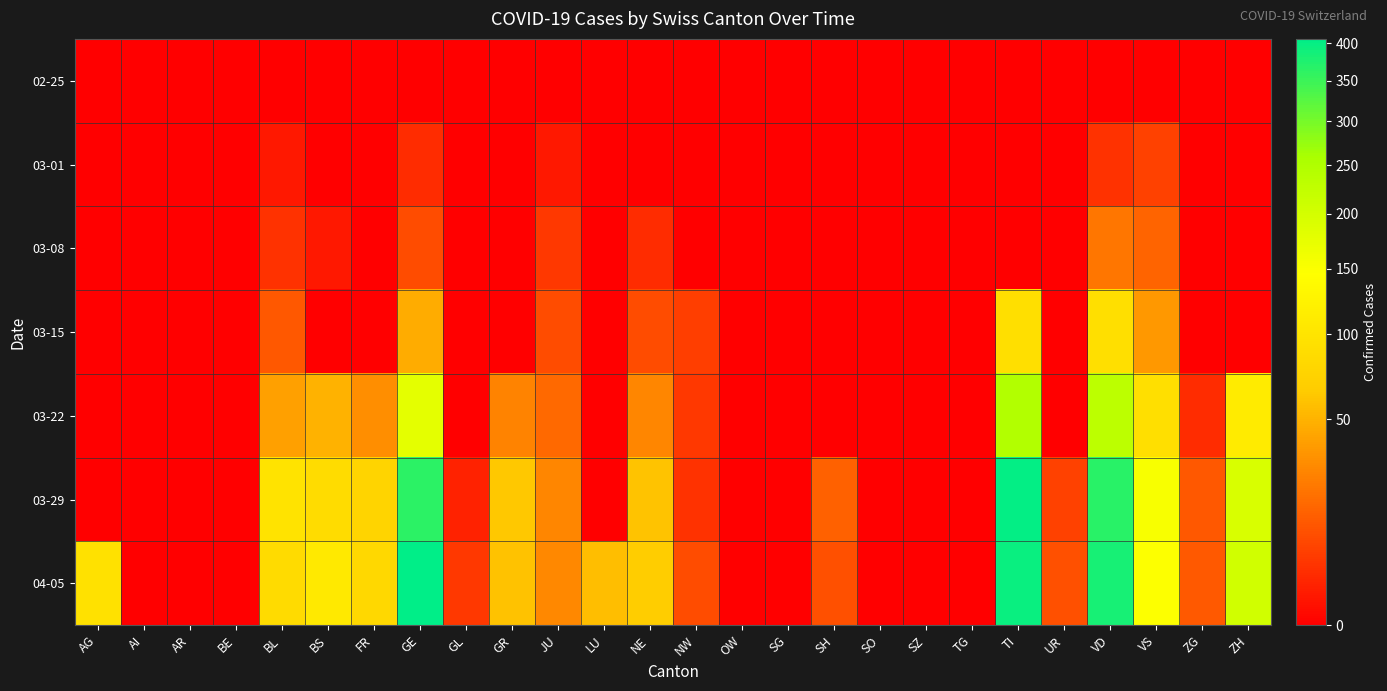

How many series are shown in this chart?

7